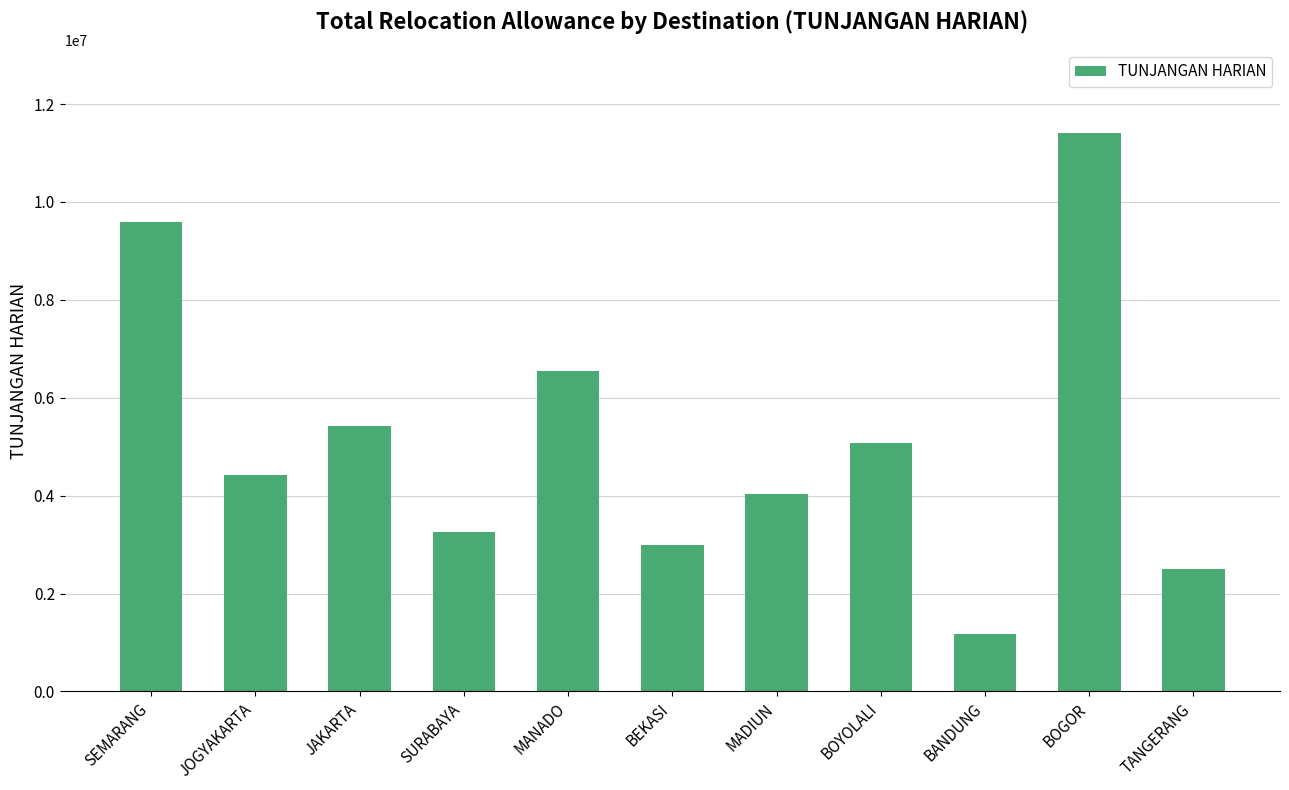

What is the value of the 1st bar from the left?

9583333.3